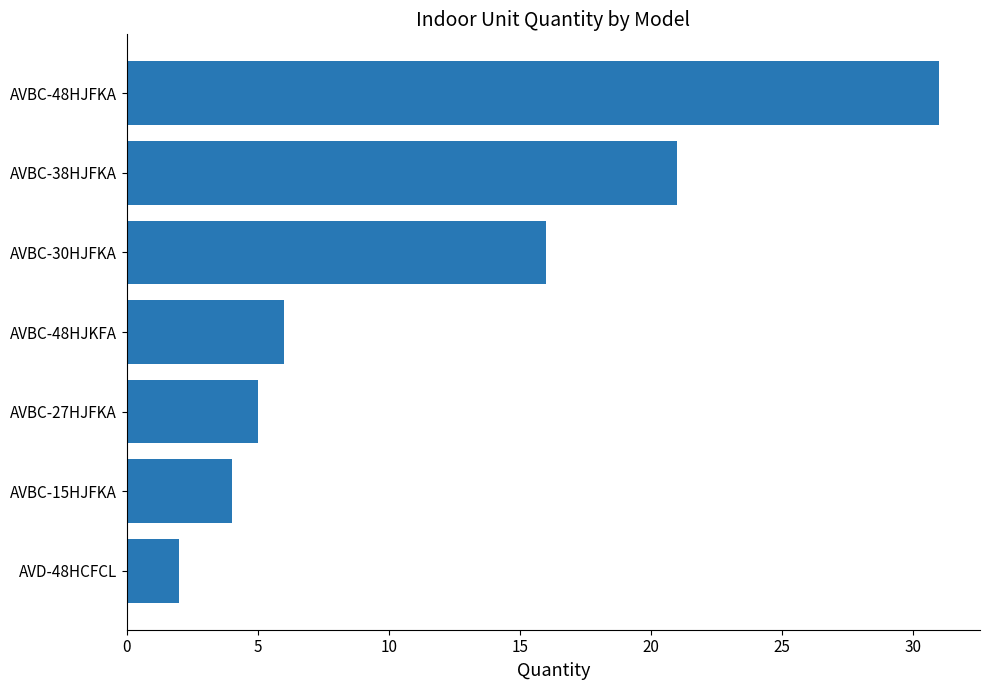

True or false: the data shows 10 at AVBC-48HJKFA.

False